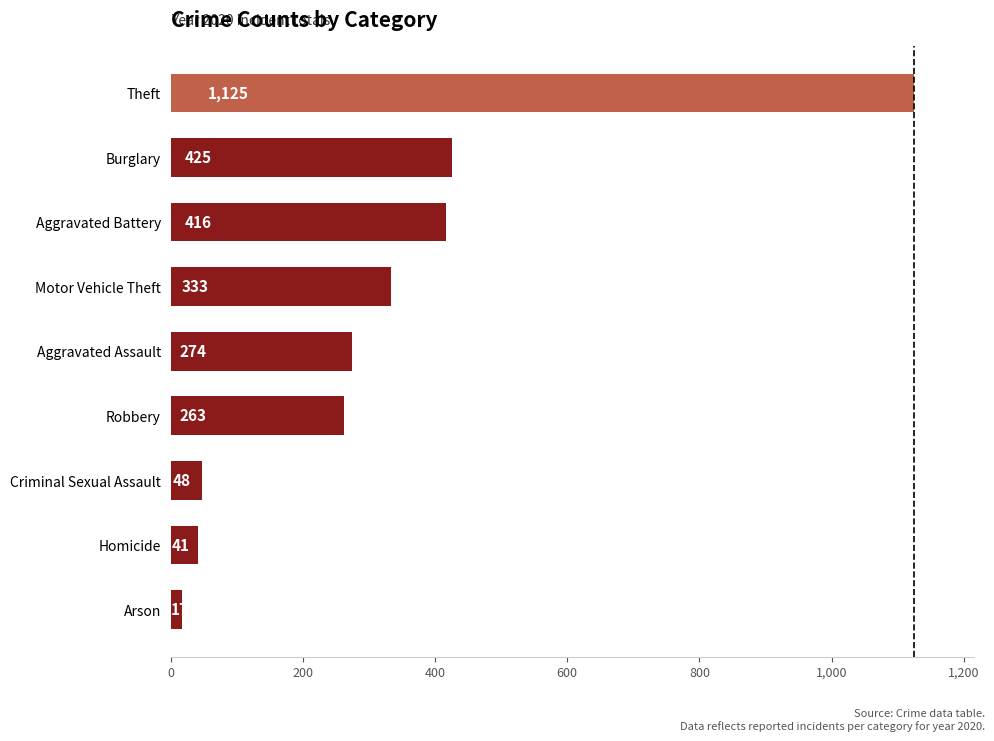

Is it true that the value at Robbery is 263?

True